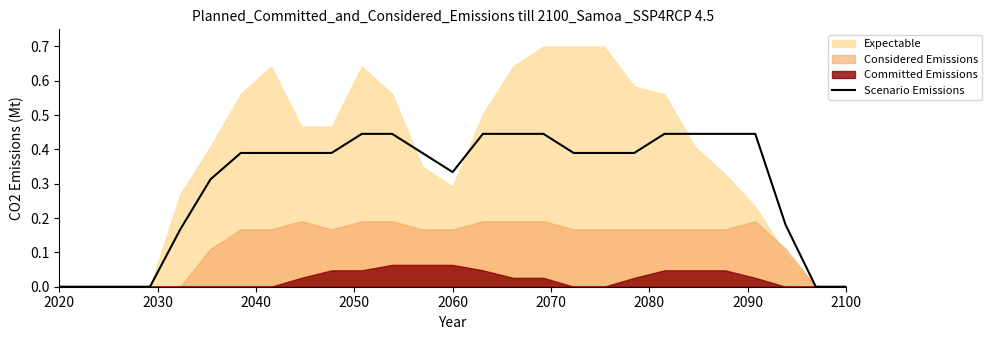

Reading left to right, extract all data points from this chart.

0.0	0.0	0.0	0.0	0.2	0.3	0.4	0.4	0.4	0.4	0.4	0.4	0.4	0.3	0.4	0.4	0.4	0.4	0.4	0.4	0.4	0.4	0.4	0.4	0.2	0.0	0.0